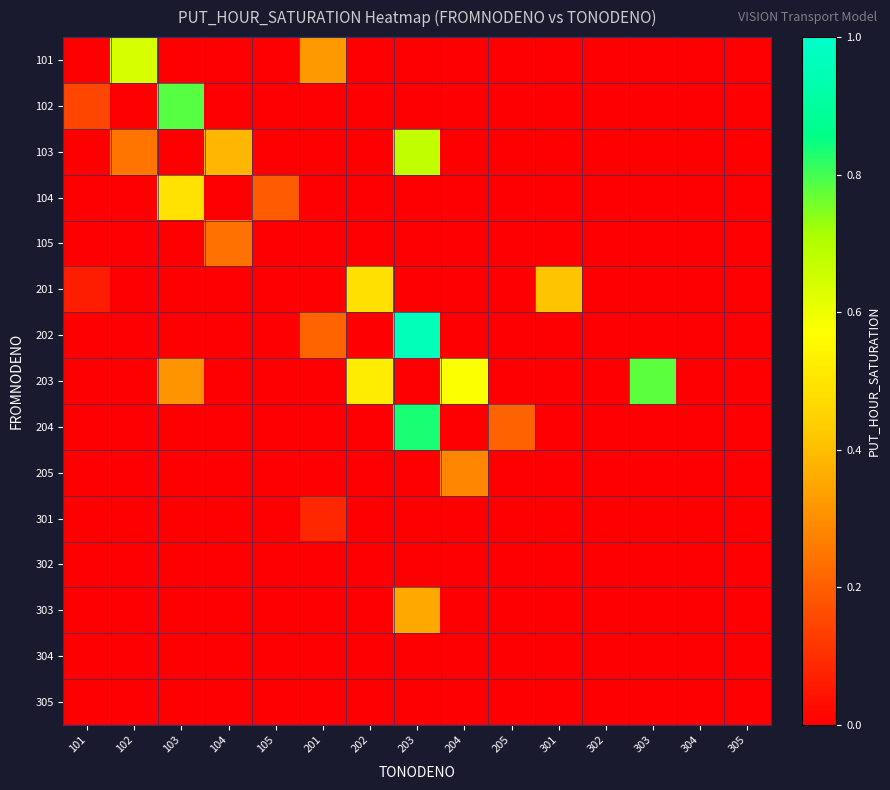

At how many categories does at least one series exceed 0?

12